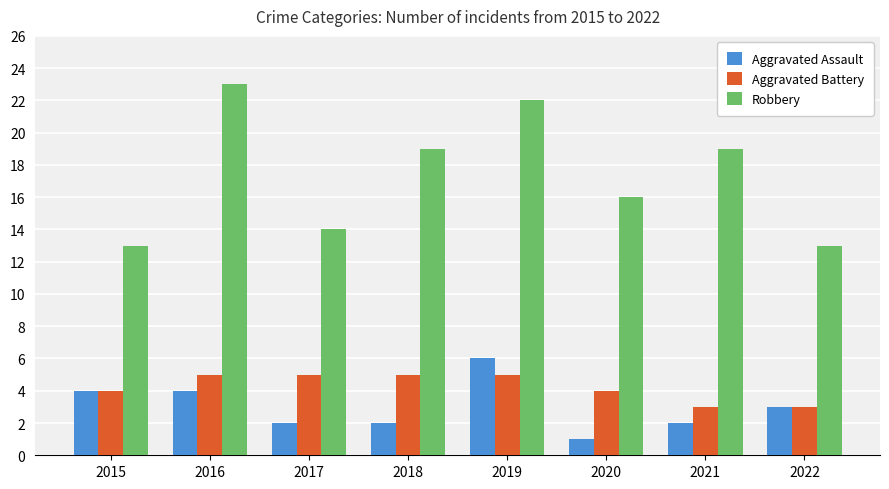

What is the spread (max minus min) of values at 2016?

19